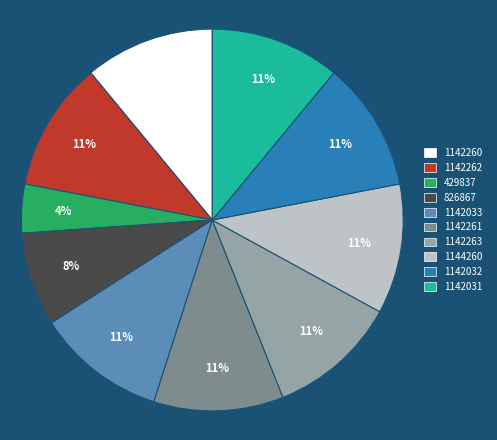

How many slices are in this pie chart?

10